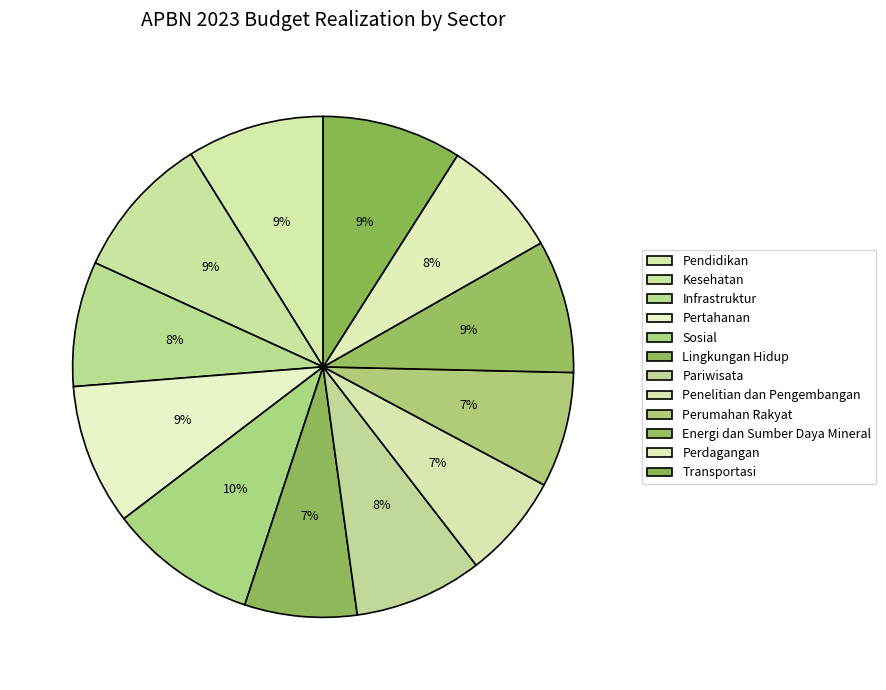

Is Pertahanan the majority of the pie?

No